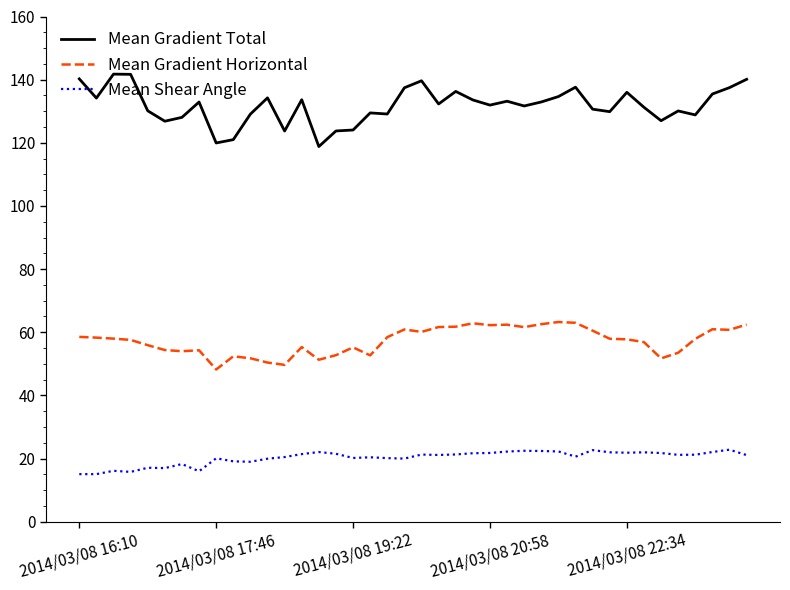

What is the minimum value shown in the chart?

15.1